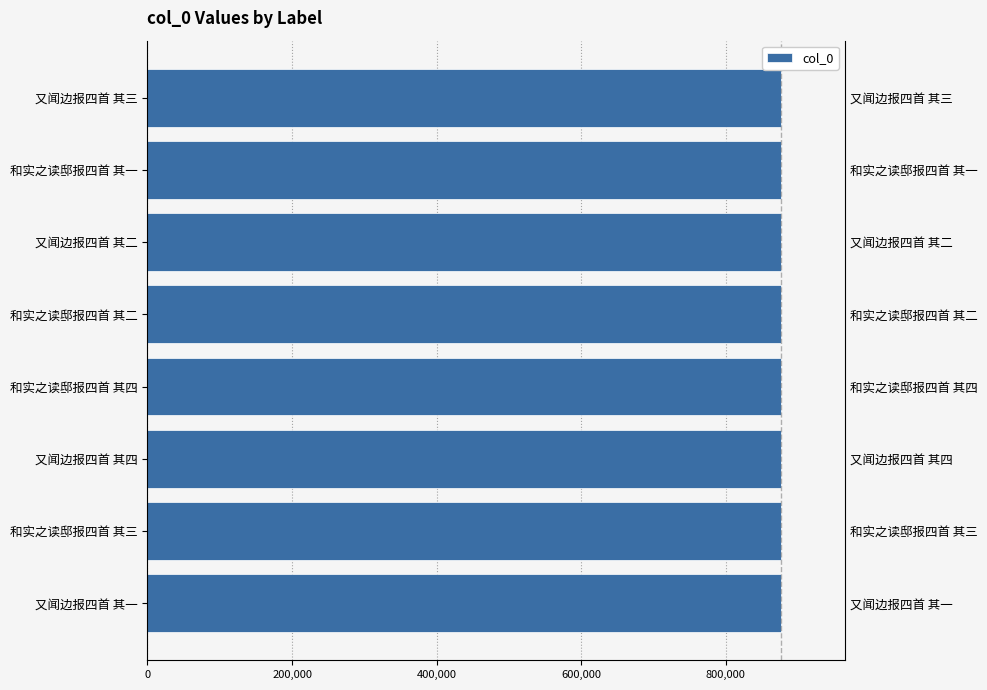

How many data points does each series have?

8